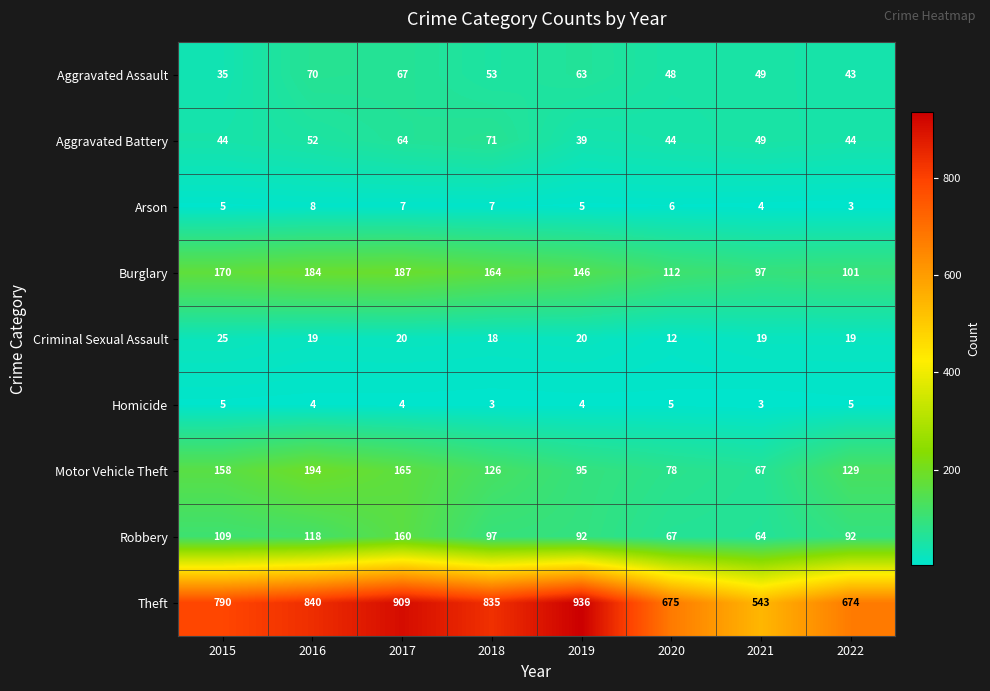

How many data points in Aggravated Battery are less than 49?

4